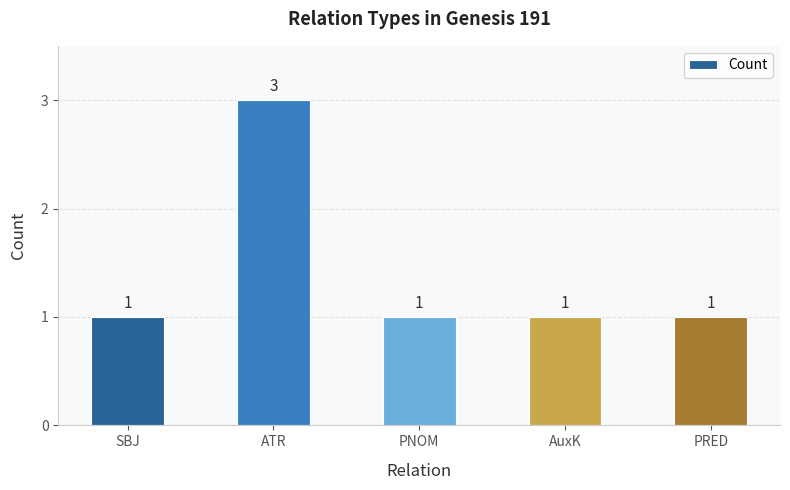

Which label corresponds to the largest value in the chart?

ATR